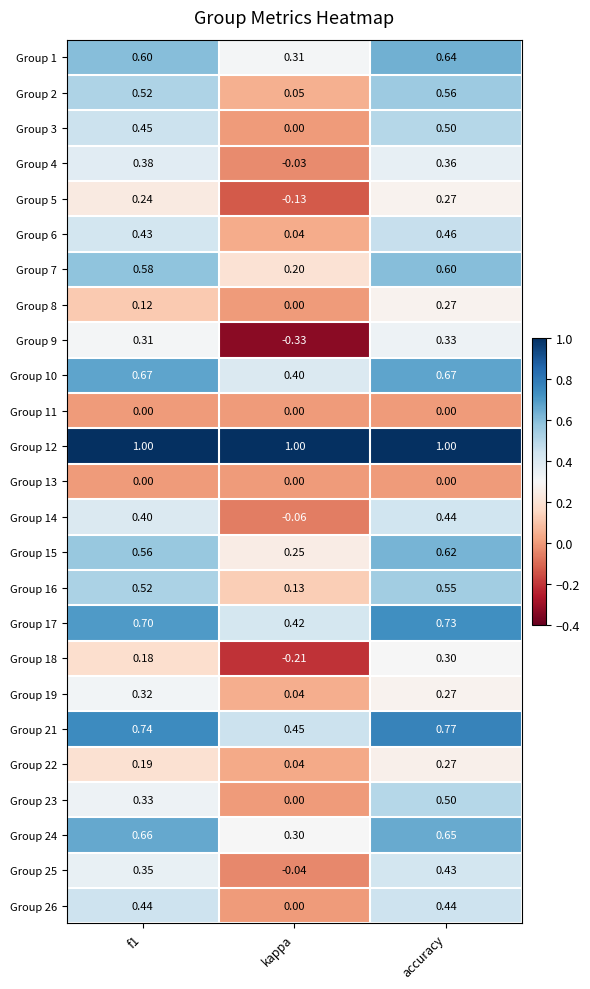

At which label is Group 23 closest to 0?

kappa